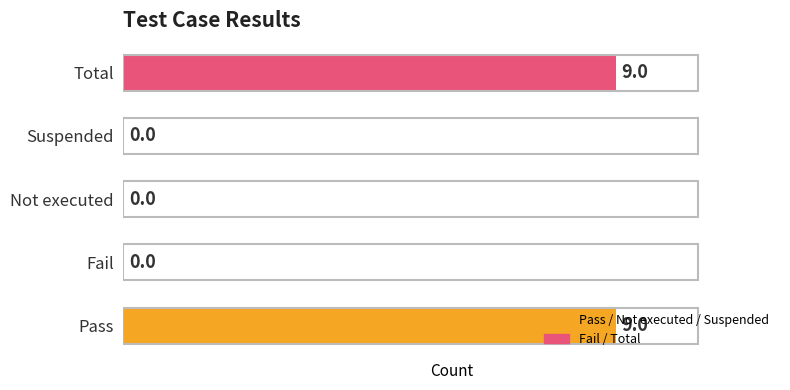

Which has a higher value, Total or Not executed?

Total